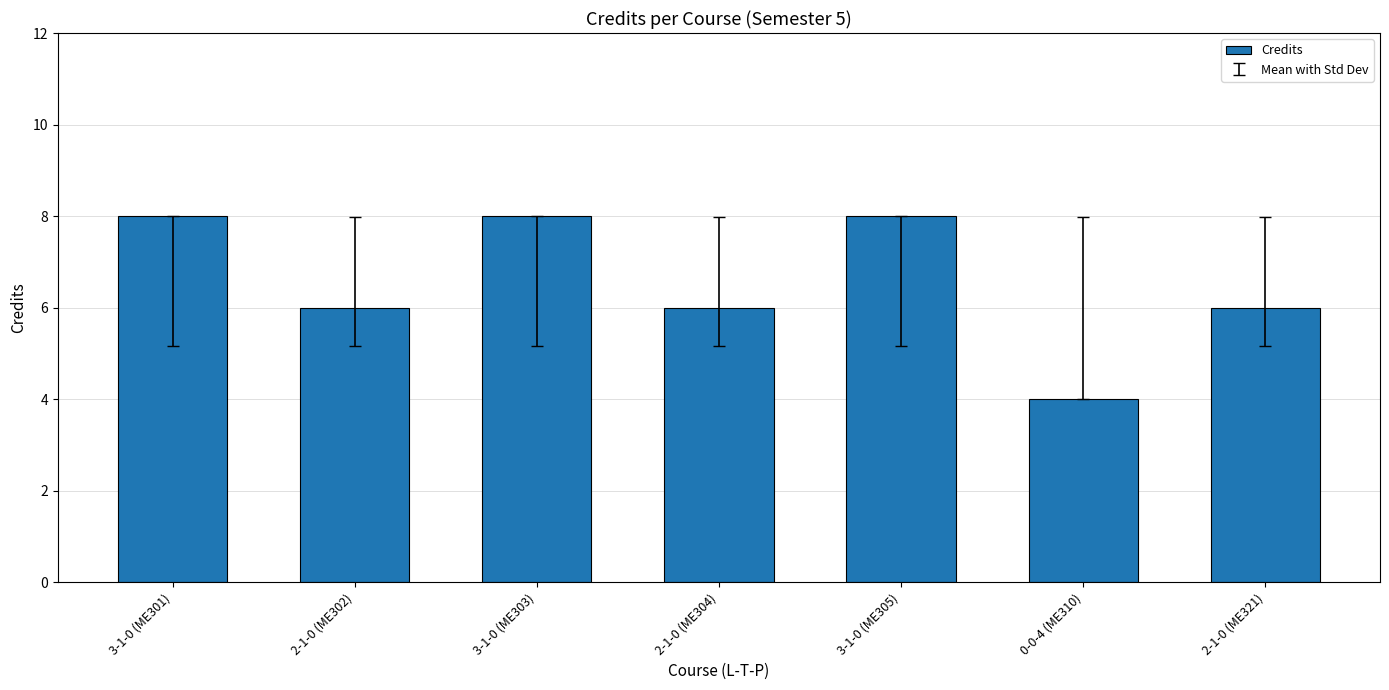

Are the bars horizontal?

No